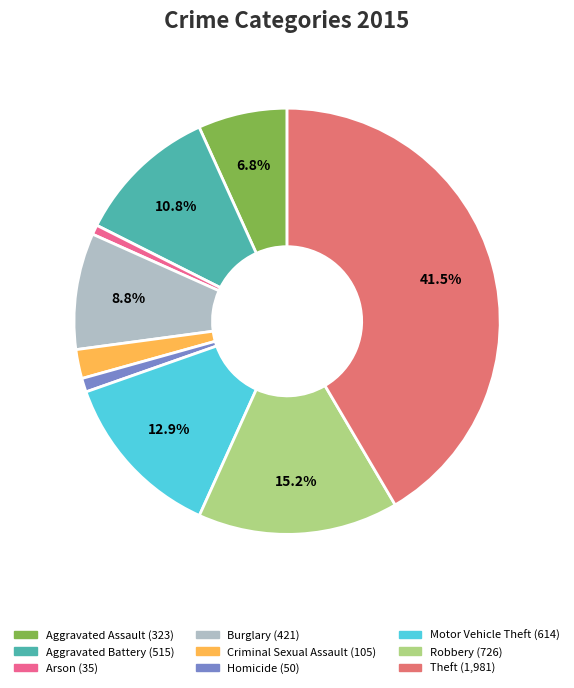

To the nearest percent, what percentage of the pie is Robbery?

15%